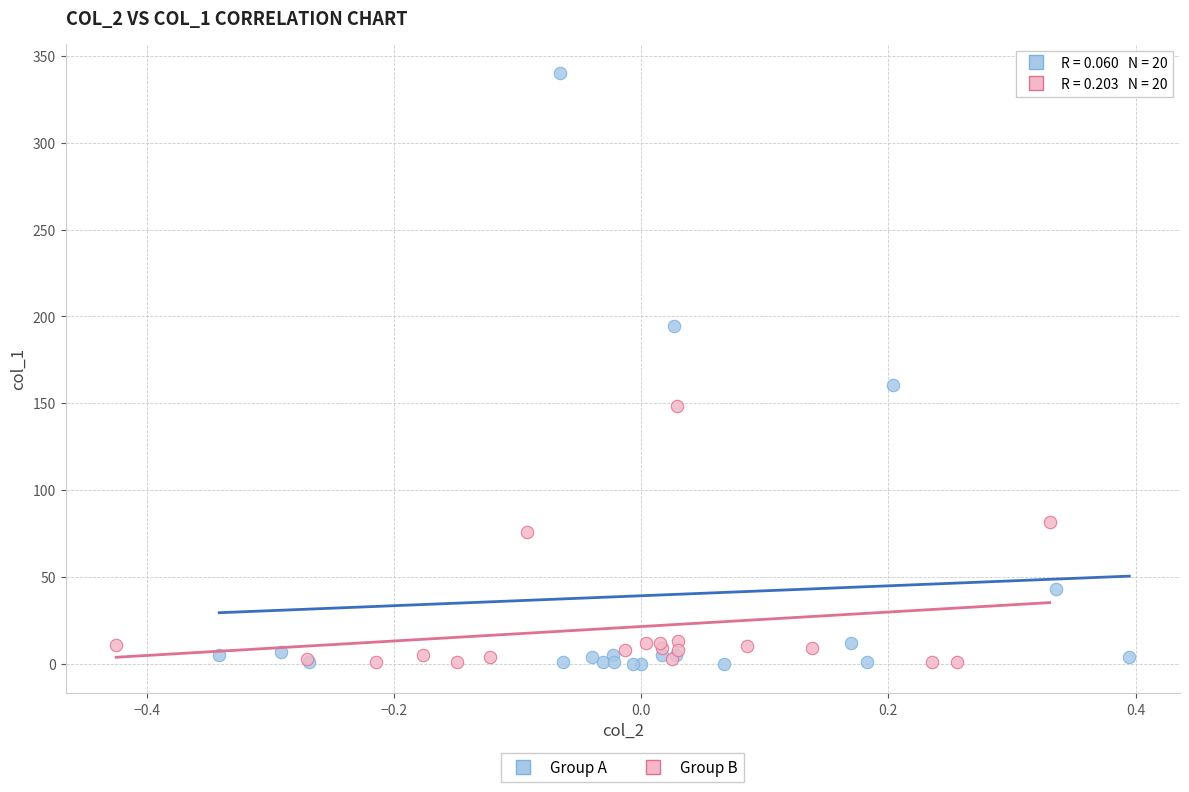

Which series reaches the maximum Y coordinate?

Group A